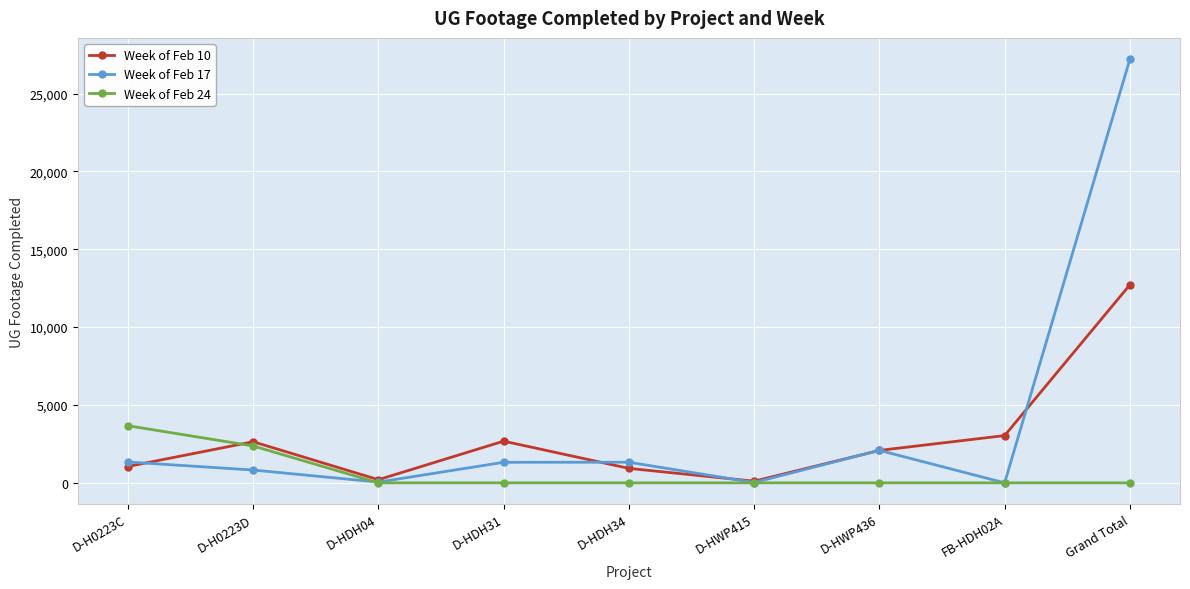

Is it true that Week of Feb 24 equals -1898 at D-HWP415?

False